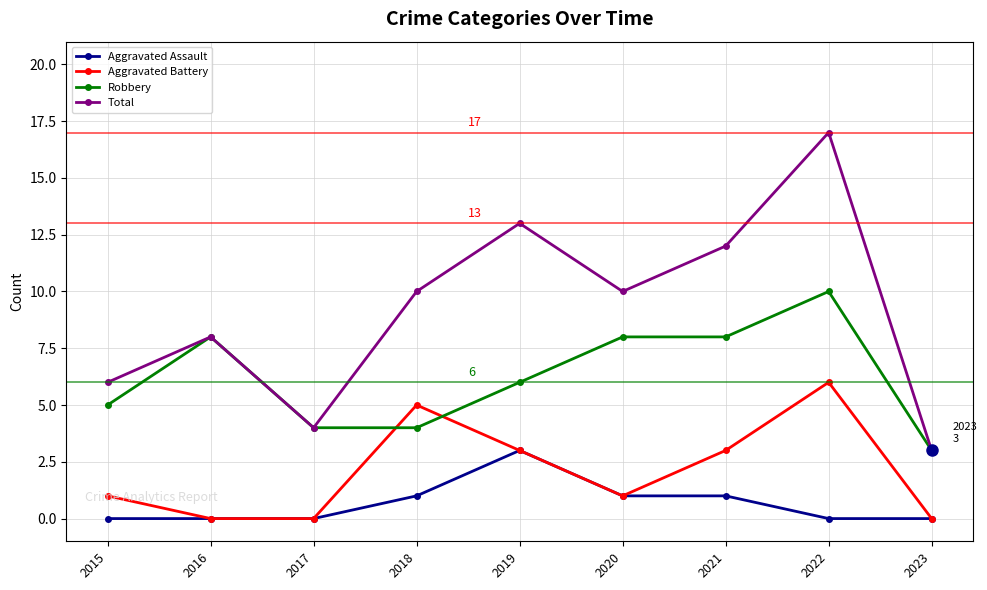

What is the difference between the second highest and minimum values in the Aggravated Battery series?

5